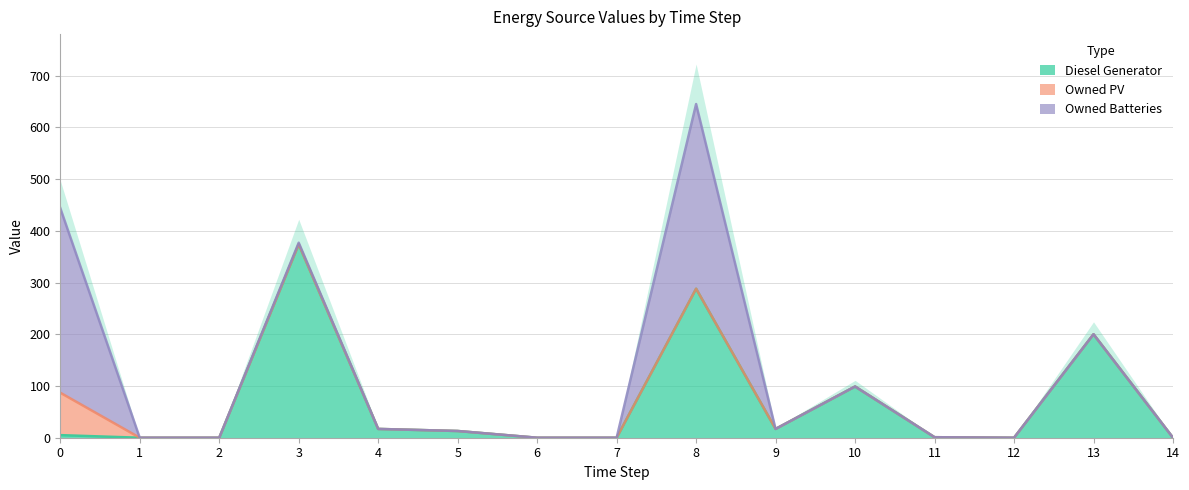

At which category is the sum across all series the highest?

8